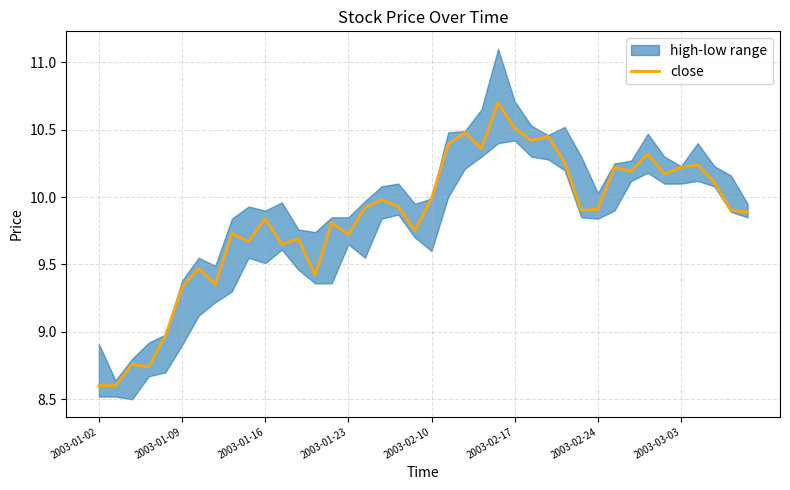

Is it true that close equals 10.2 at 2003-03-03?

True